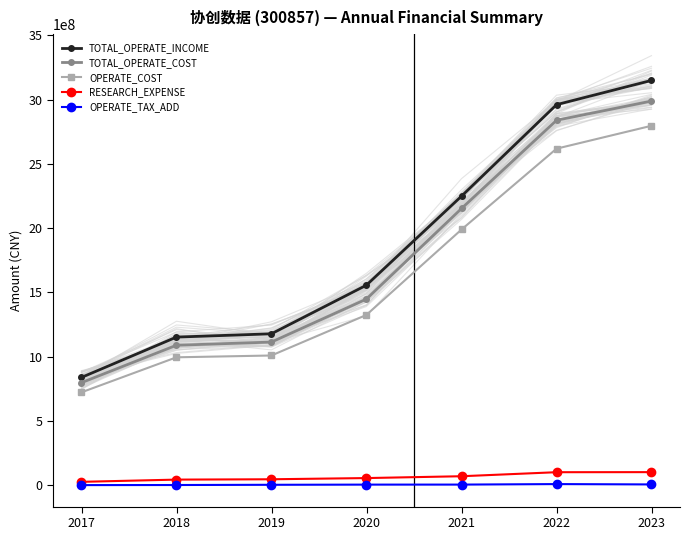

True or false: OPERATE_COST has more than 2 points higher than both neighbors.

False